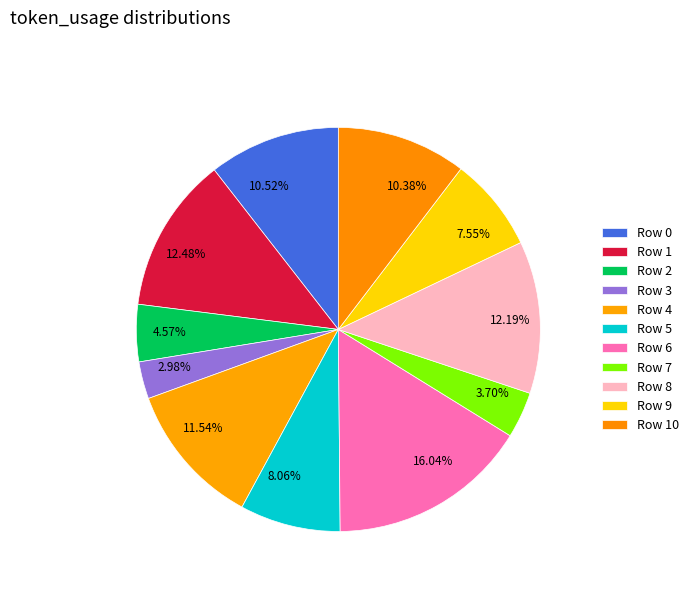

What percentage is the Row 10 slice, to the nearest percent?

10%